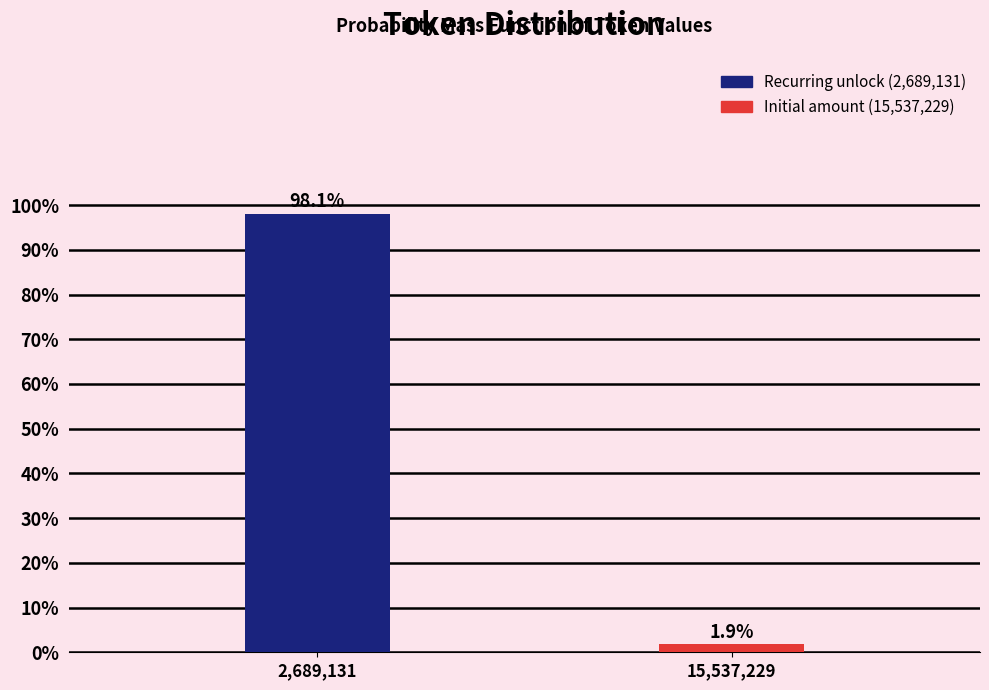

Reading left to right, extract all data points from this chart.

98.1	1.9